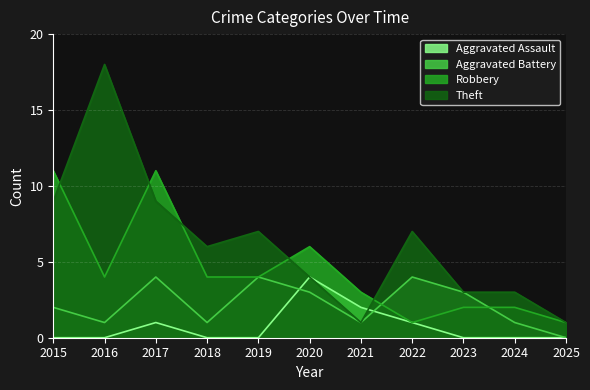

What is the difference between the second highest and minimum values in the Aggravated Assault series?

2